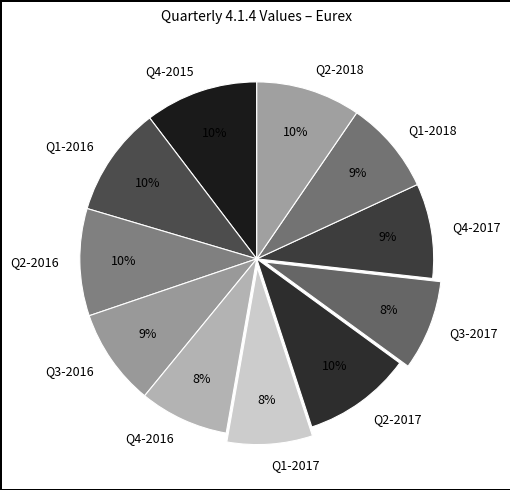

The Q3-2016 slice represents 9% of the pie. True or false?

True